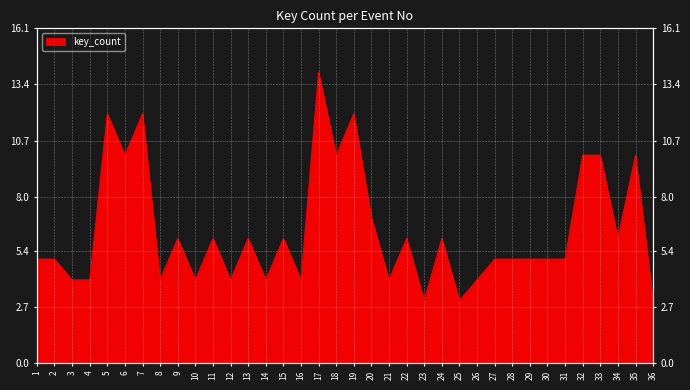

What is the difference between the values at 23 and 27?

2